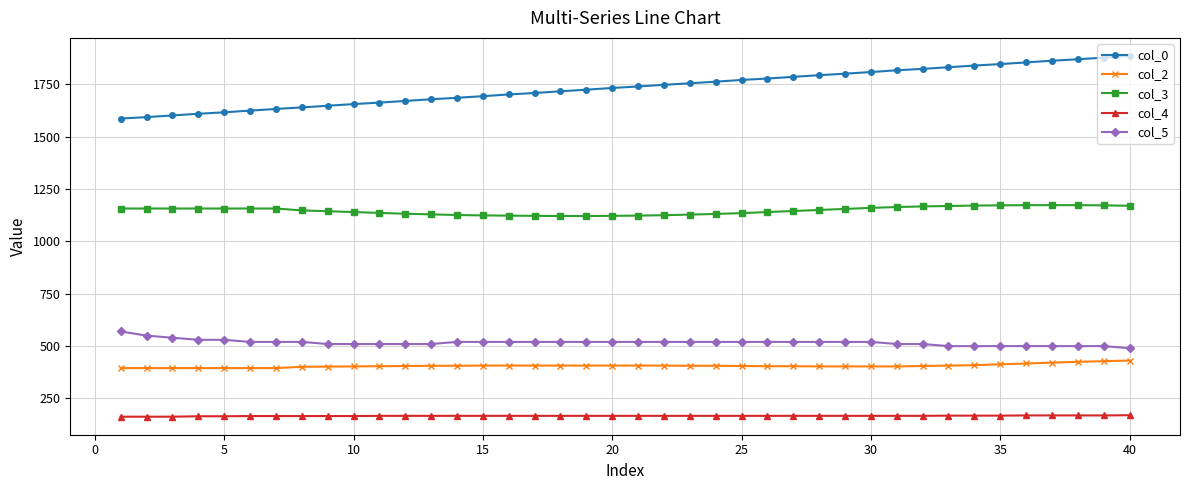

Which series has the largest range (max minus min)?

col_0